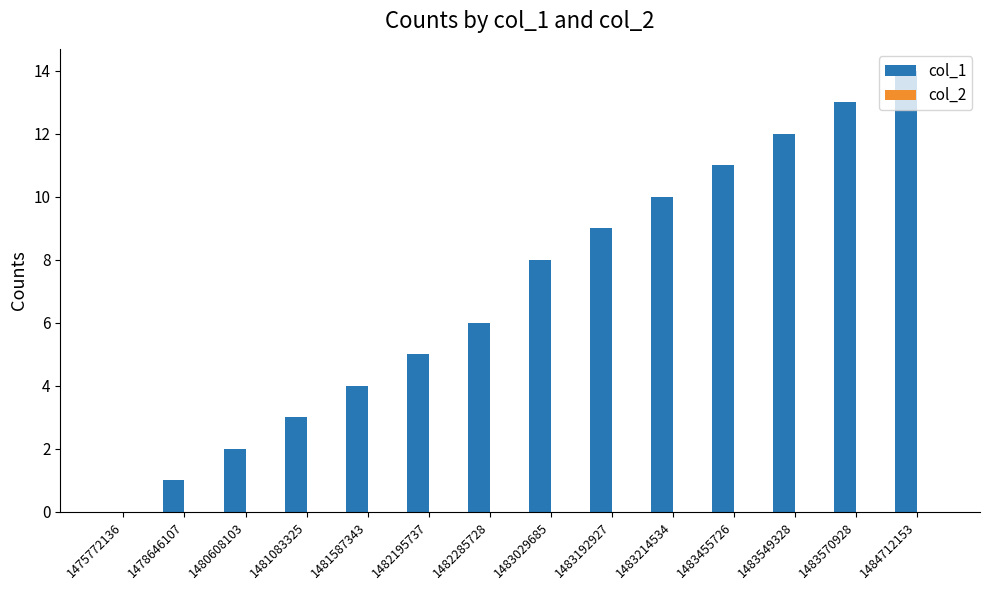

At which category does the chart reach its peak across all series?

1484712153